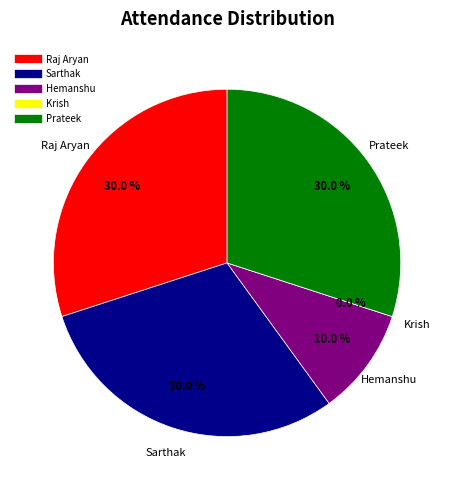

Is it true that Prateek is 30% of the pie?

True